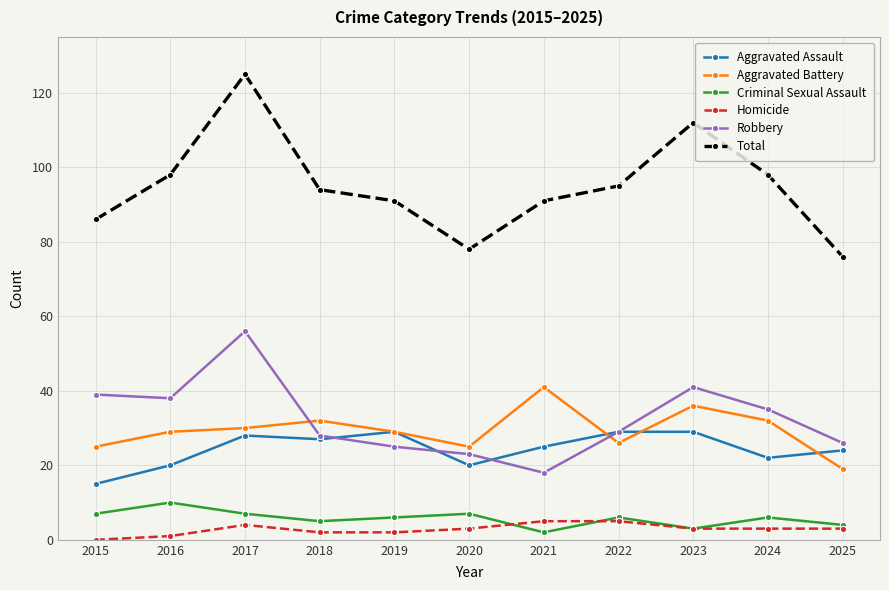

At which category does Homicide reach its first local peak?

2017